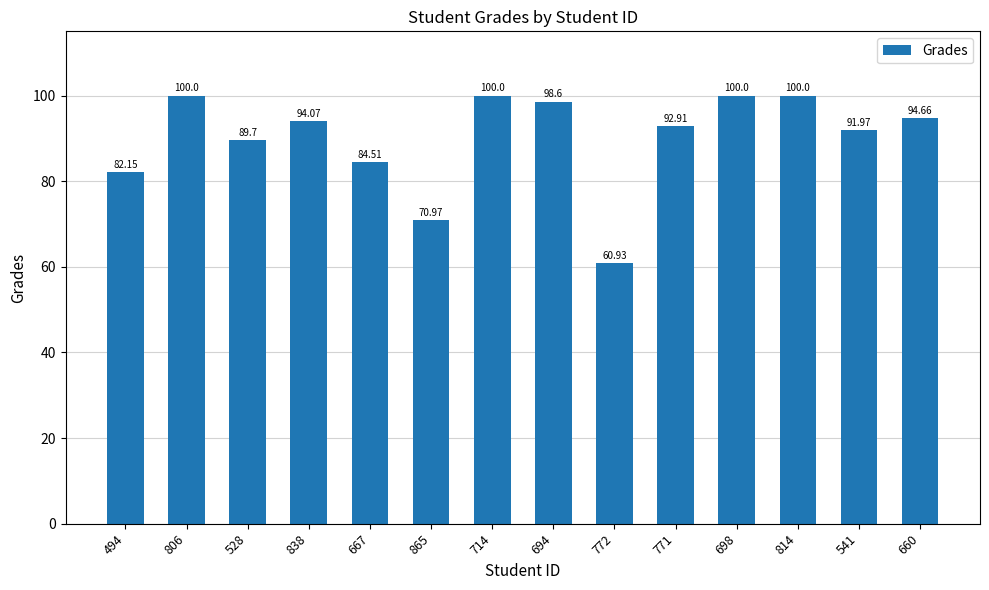

Between 772 and 865, which is larger?

865